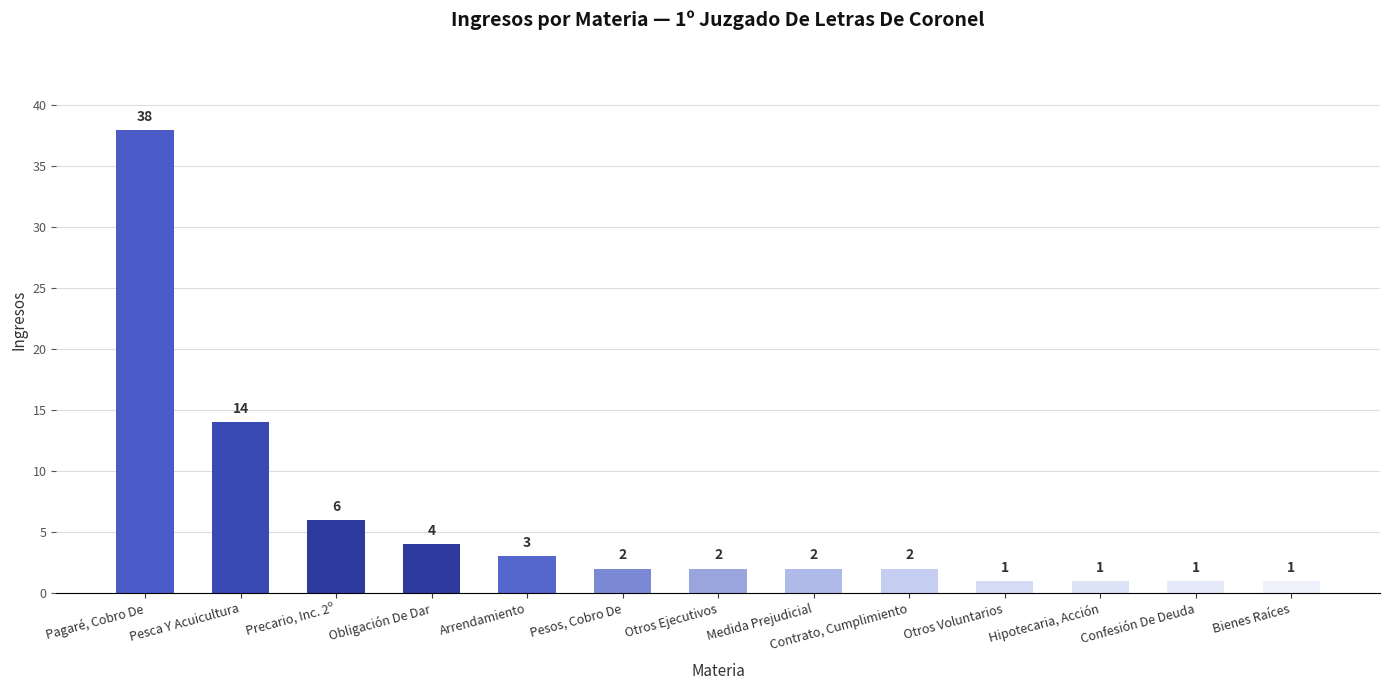

What is the label of the 1st bar from the left?

Pagaré, Cobro De